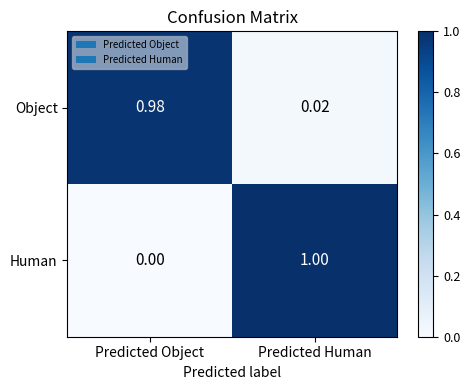

At how many categories does at least one series exceed 0?

2